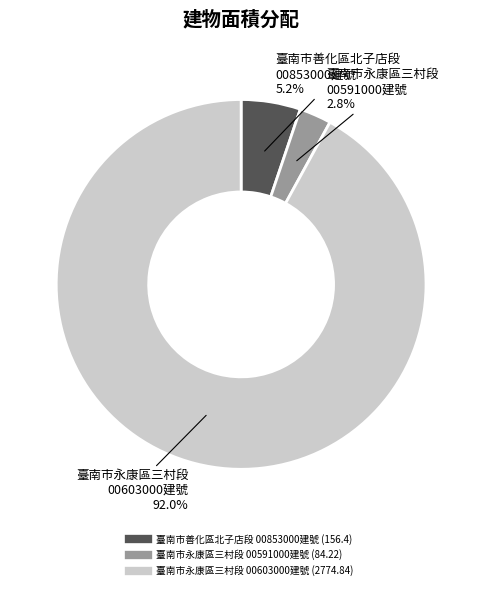

Does any single category account for the majority?

Yes